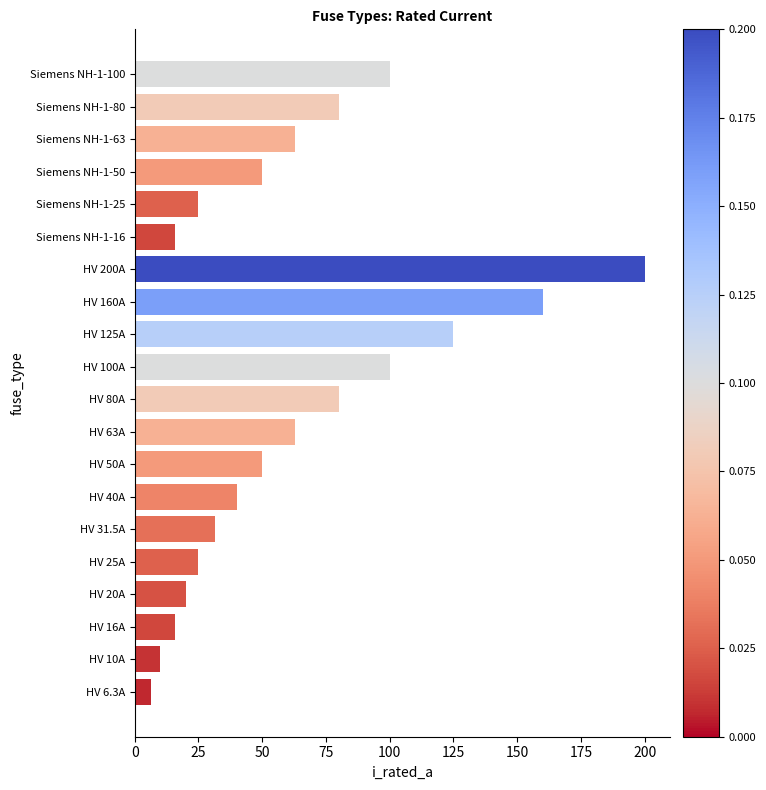

Which category has the highest value across all series?

HV 200A